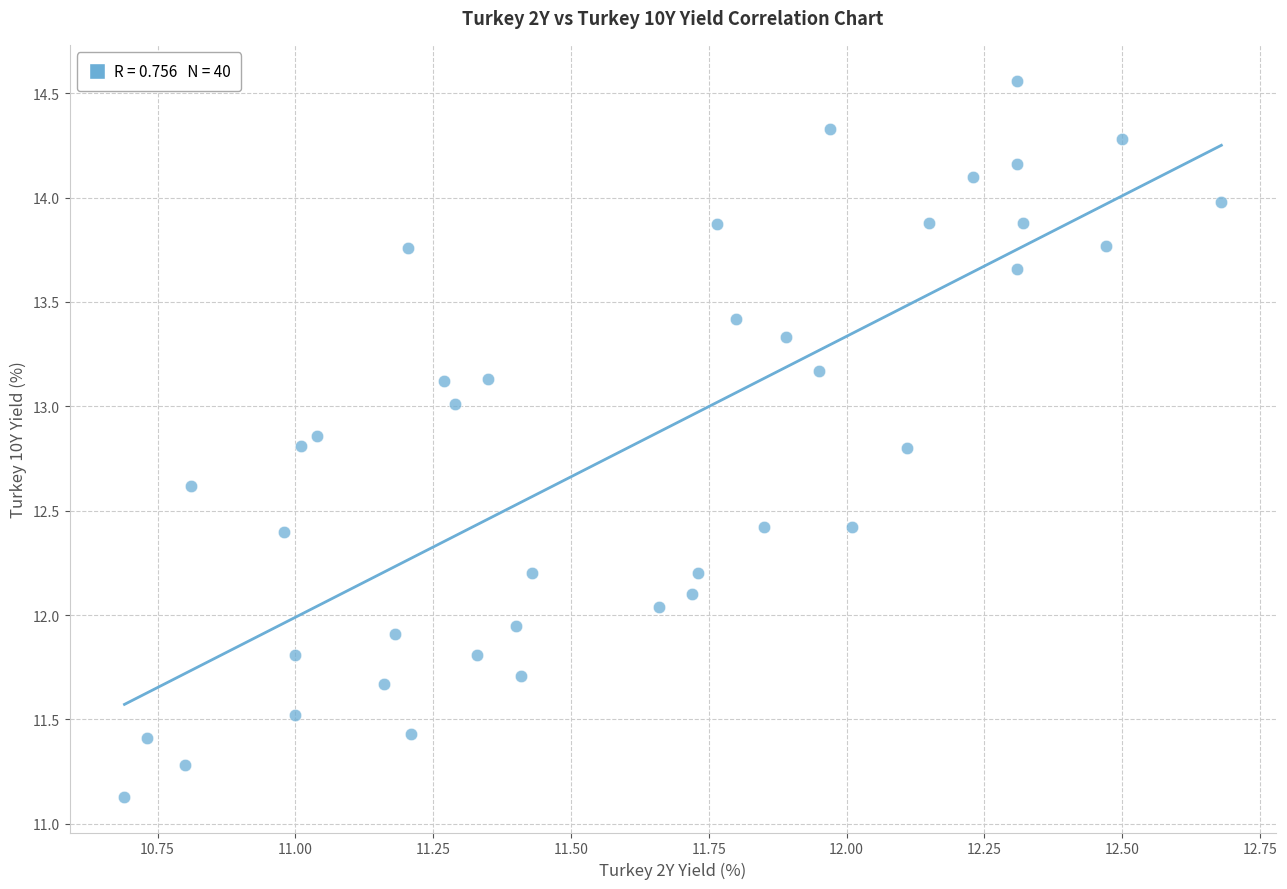

What is the range of Y values (max minus min)?

3.4